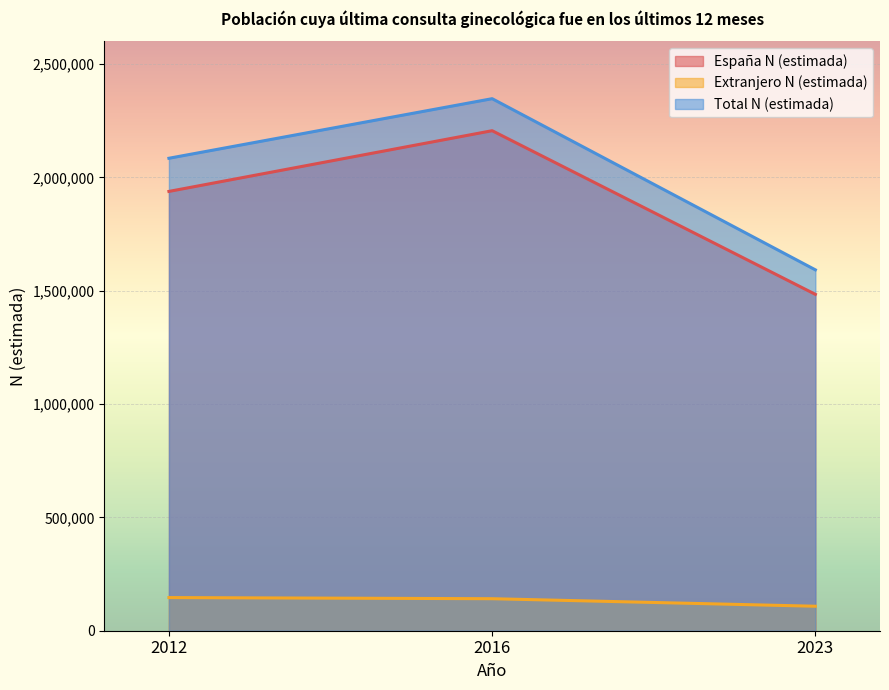

Which series has the largest total across all categories?

Total N (estimada)